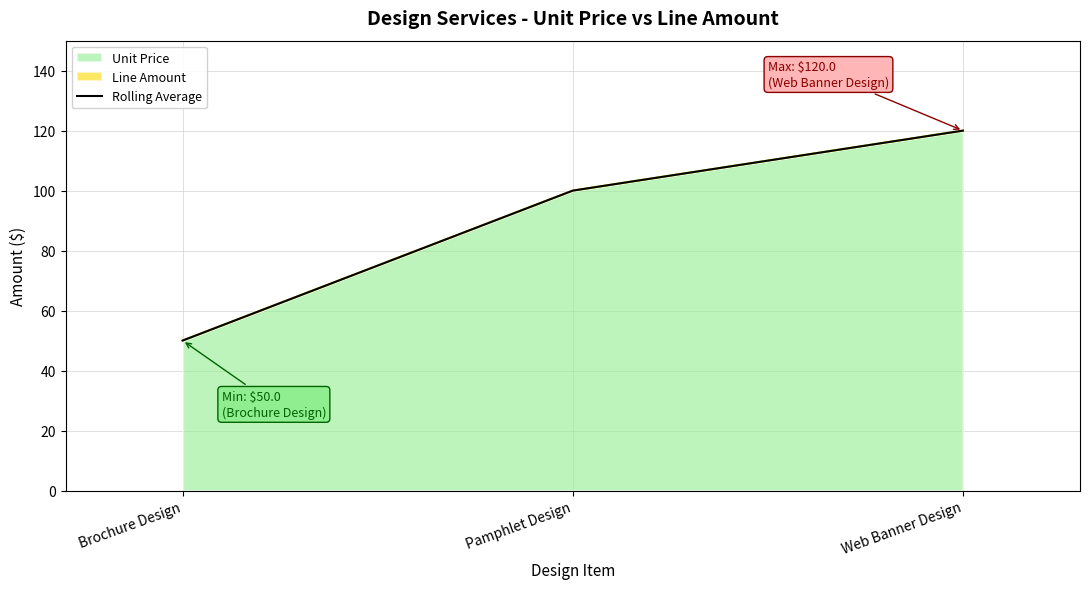

Rank the categories by value from lowest to highest.

Brochure Design, Pamphlet Design, Web Banner Design